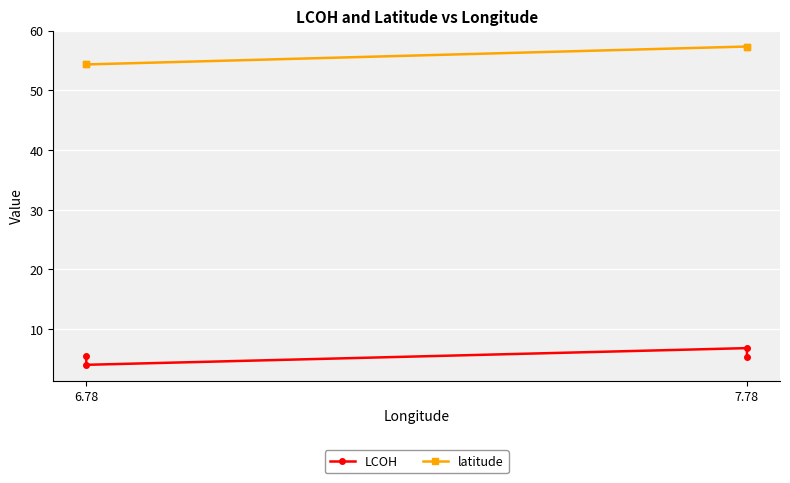

What is the sum of all LCOH values?

21.7